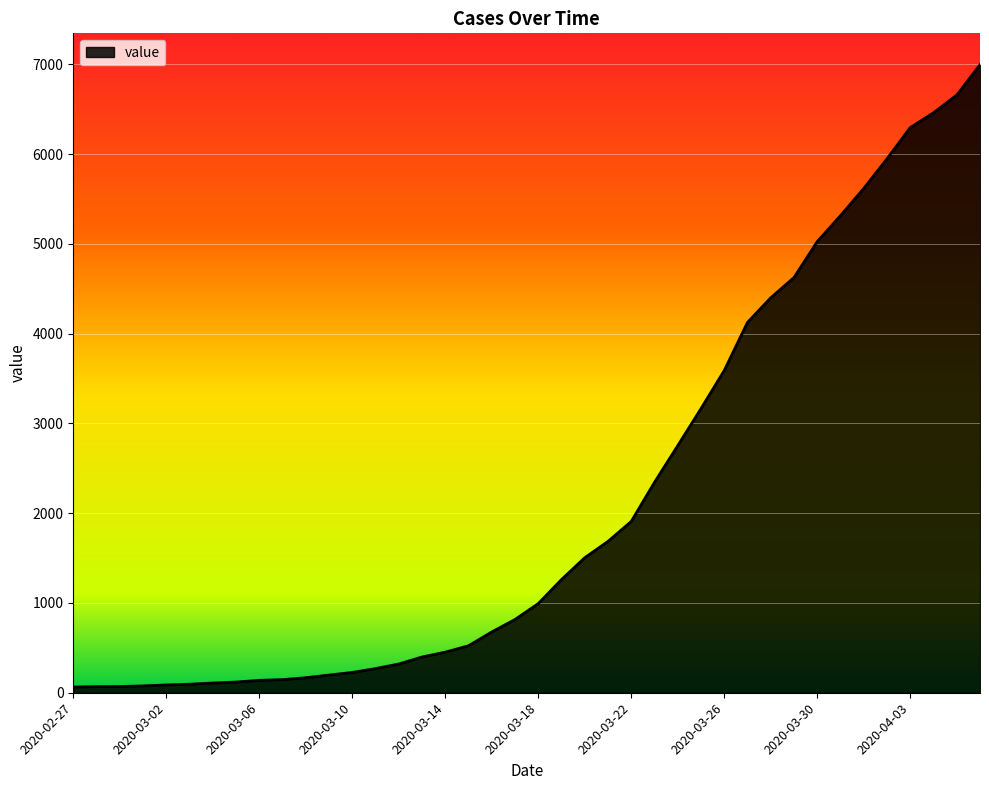

What is the label of the 29th point from the left?

2020-03-26